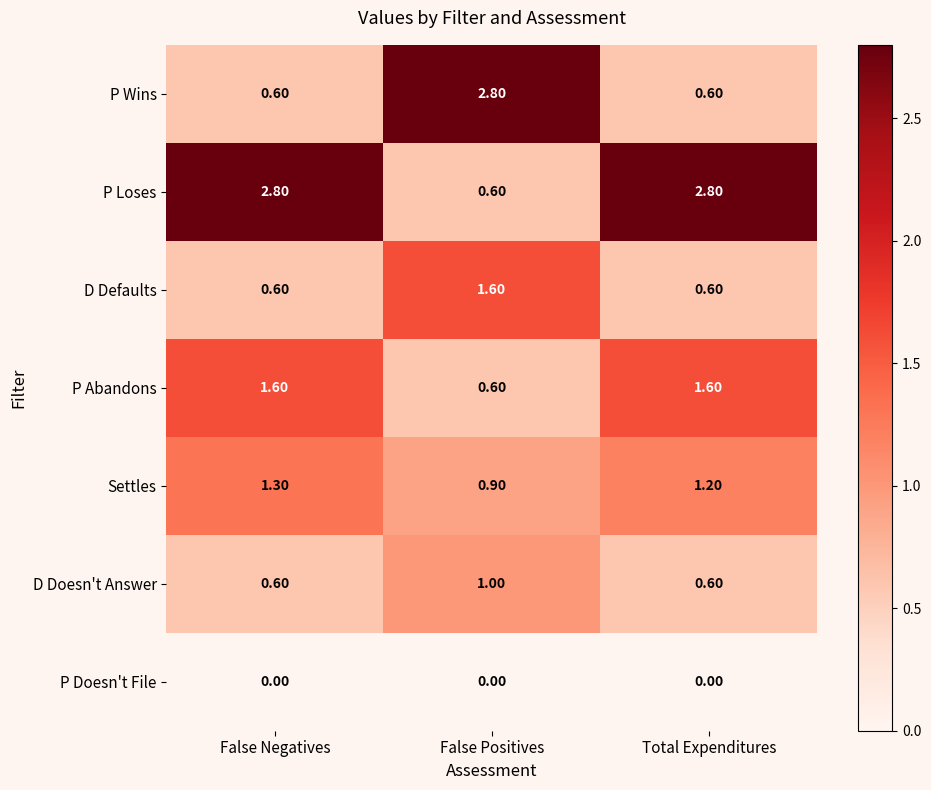

Is the value of P Wins at False Negatives greater than the value of P Abandons at False Negatives?

No